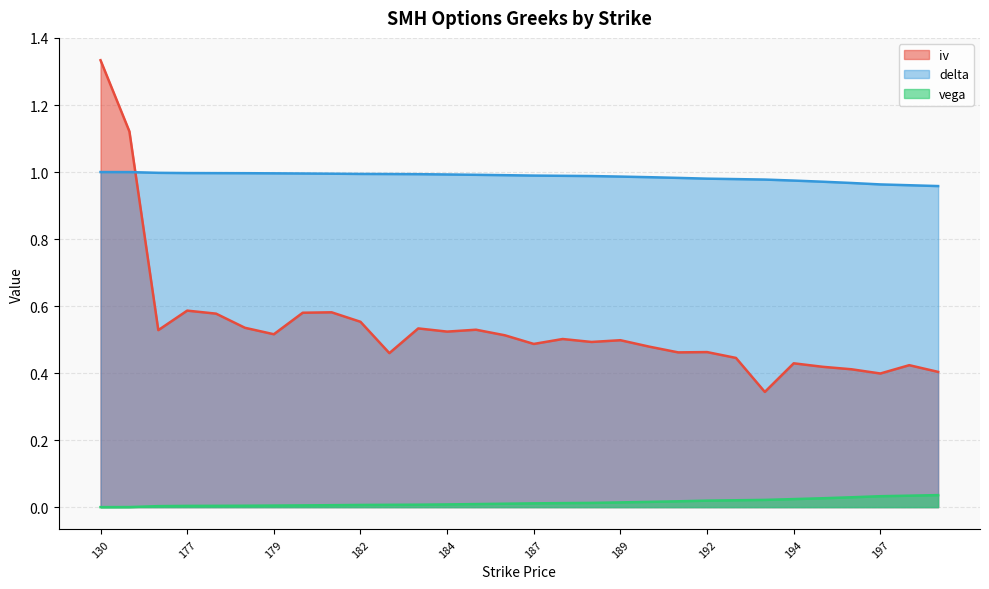

Rank the series by their maximum value, from lowest to highest.

vega, delta, iv